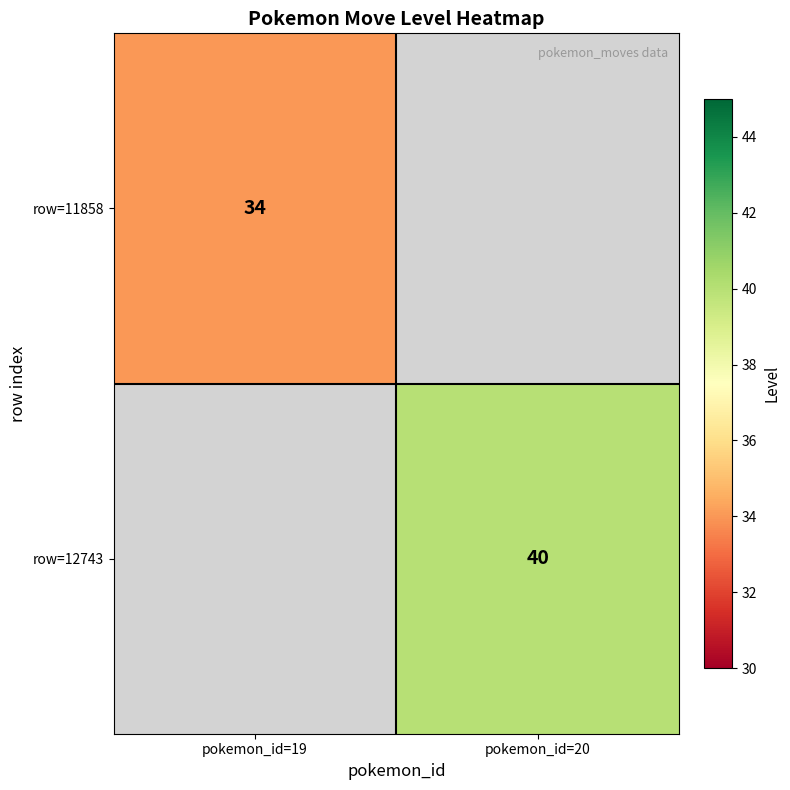

Is it true that row=12743 equals 40 at pokemon_id=20?

True